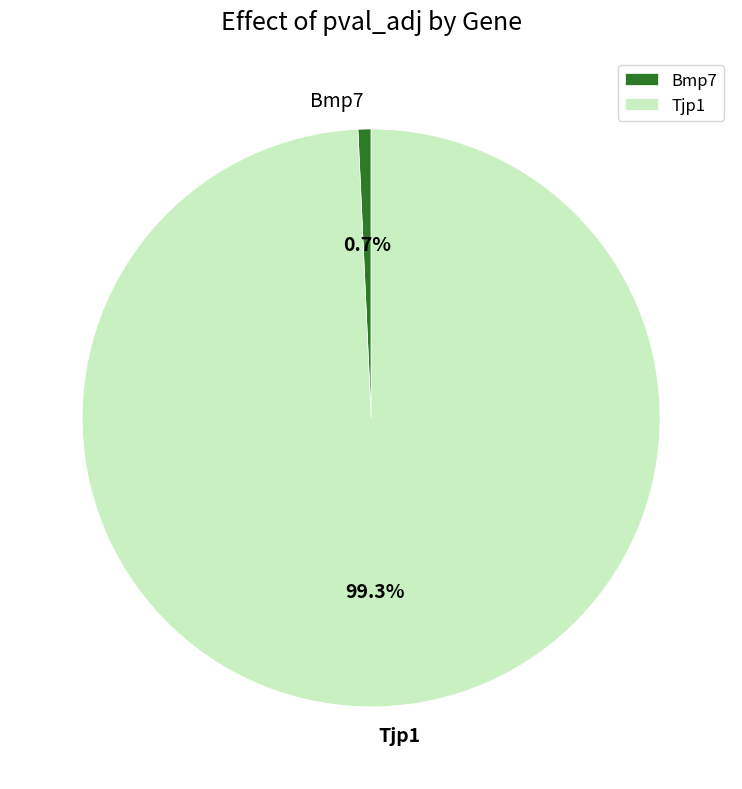

How many segments does this pie chart have?

2